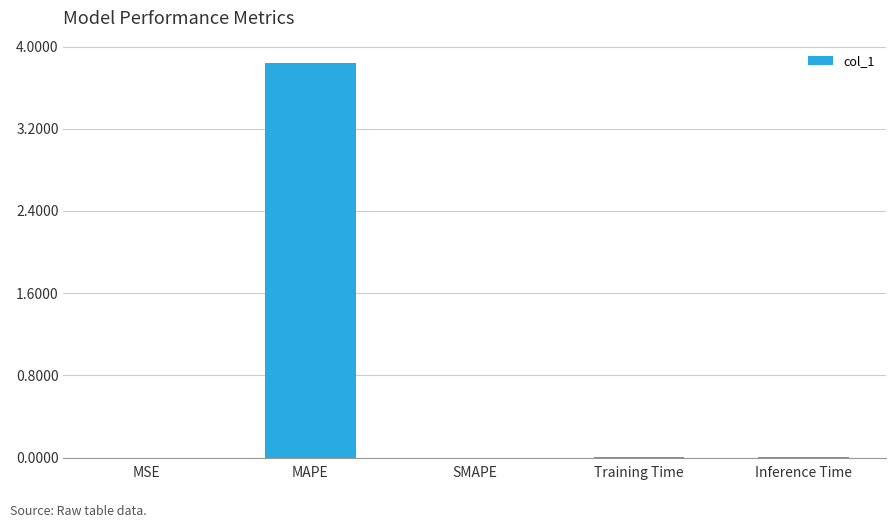

Is it true that the value at SMAPE is -2.3?

False